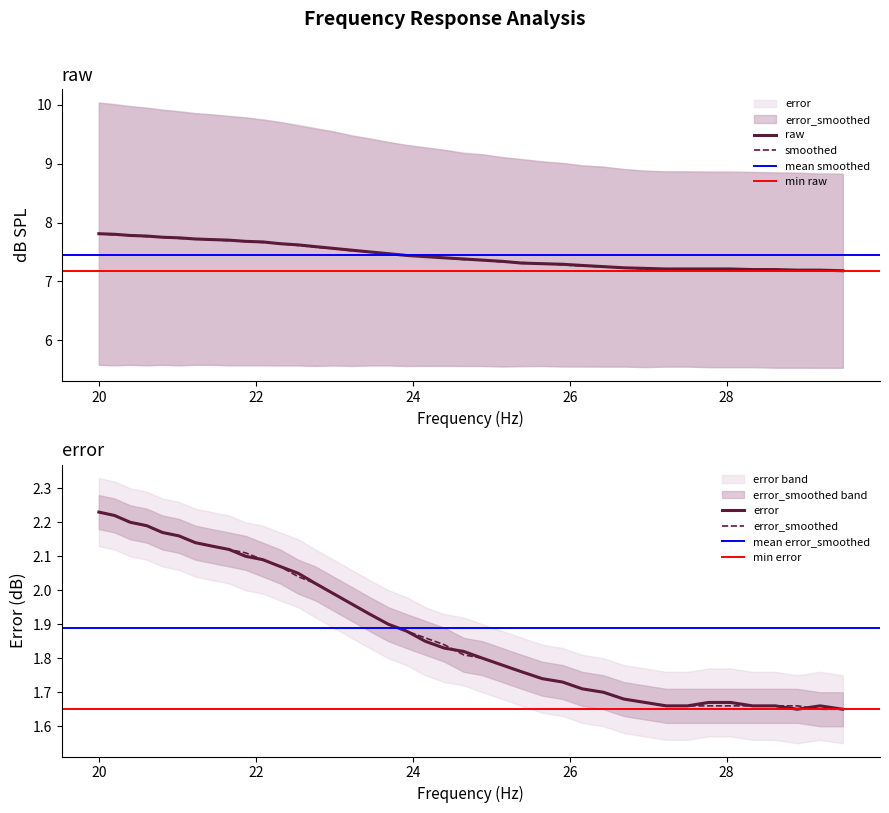

True or false: smoothed has more than 0 interior local peaks.

False